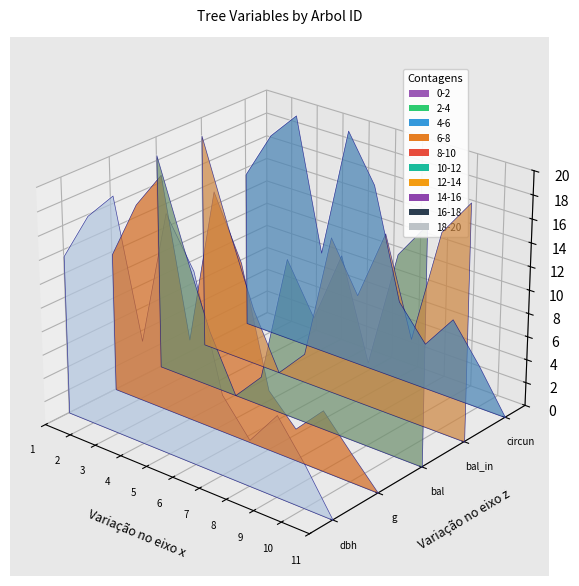

Between 11 and 10, which is larger?

10